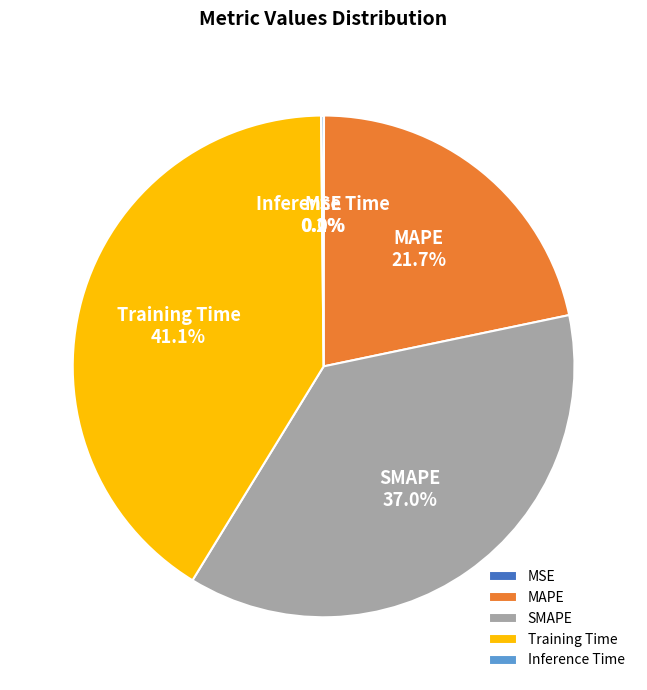

Which category has the biggest portion of the pie?

Training Time